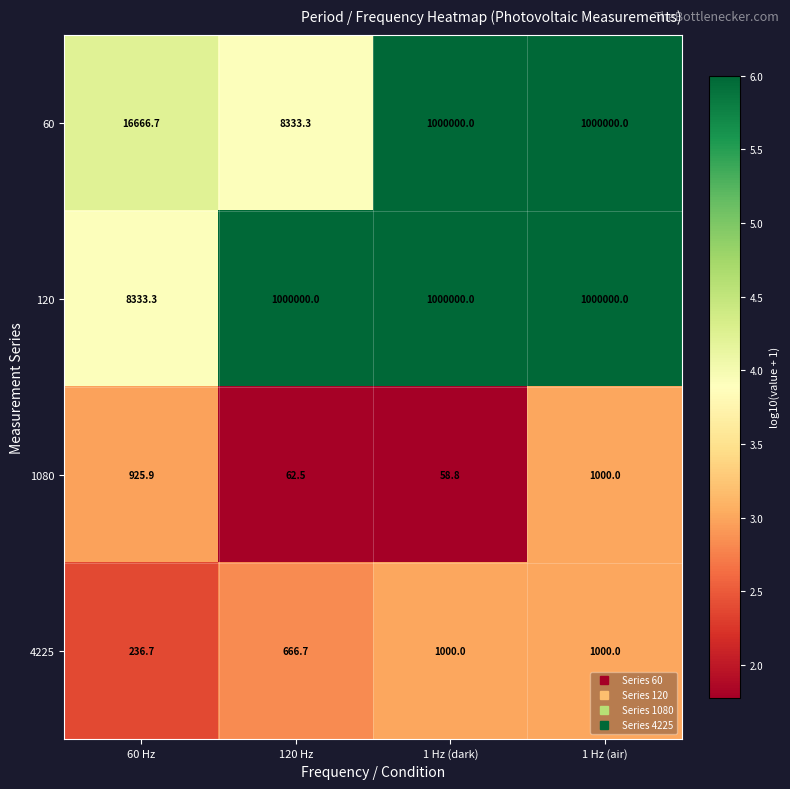

At which category is the sum across all series the highest?

1 Hz (air)